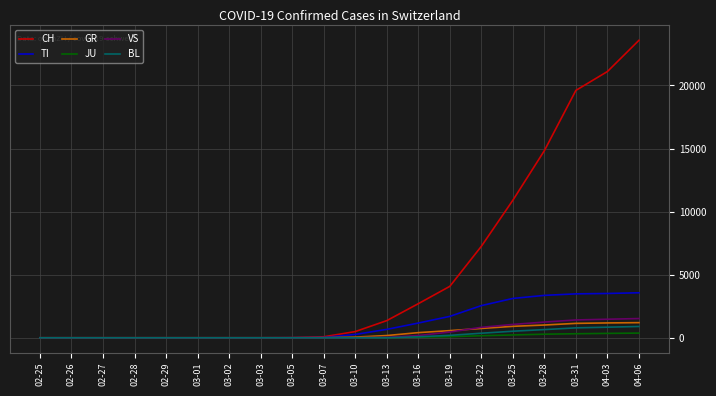

Which series changed the most between 02-25 and 03-19?

CH